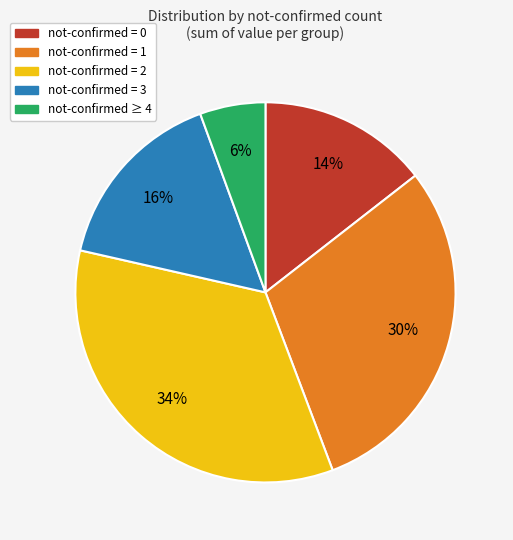

Does any single category account for the majority?

No